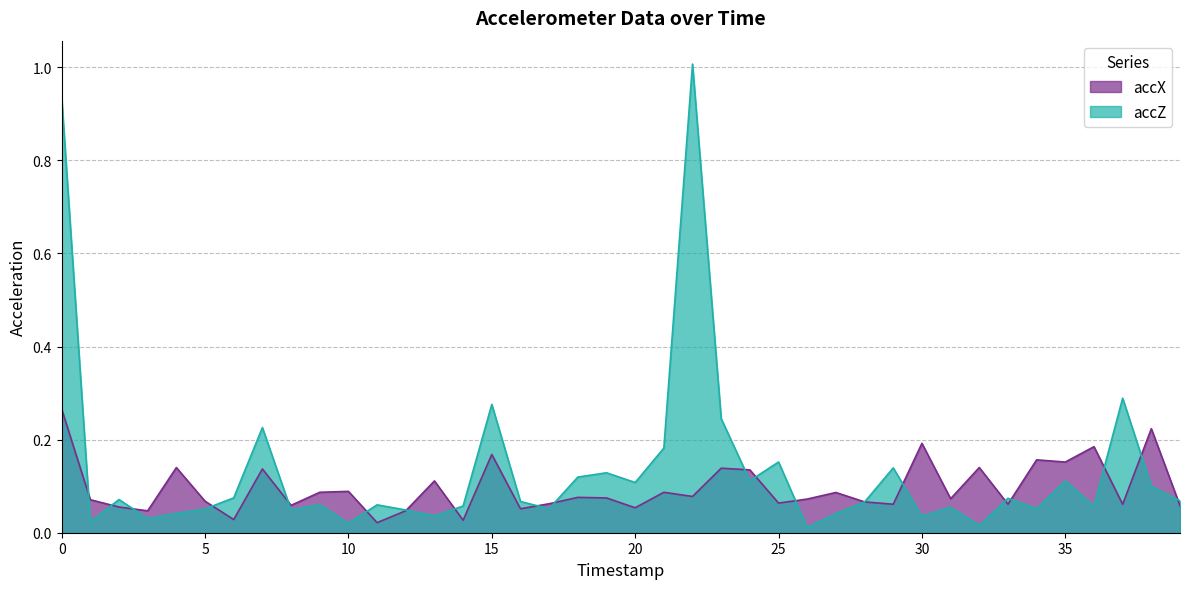

Where is the first local minimum for accX?

3